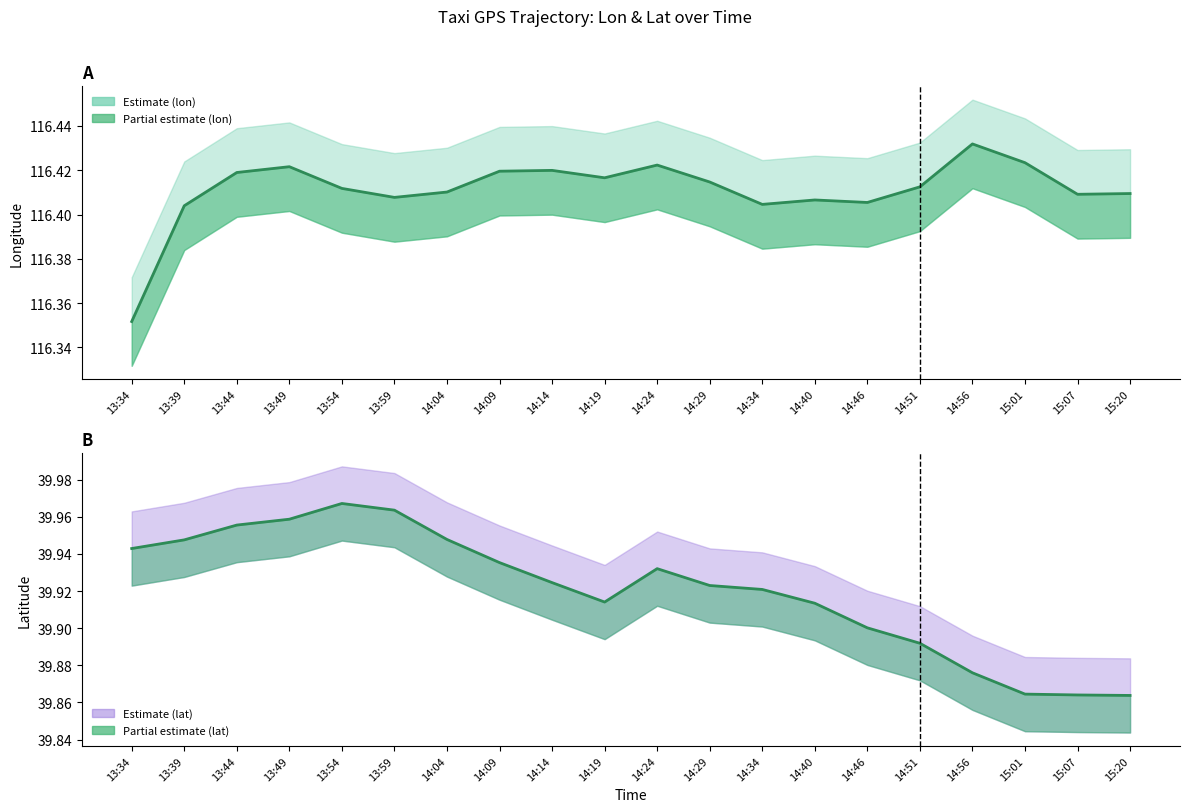

What is the sum of the lon values at 15:01 and 13:59?

232.8